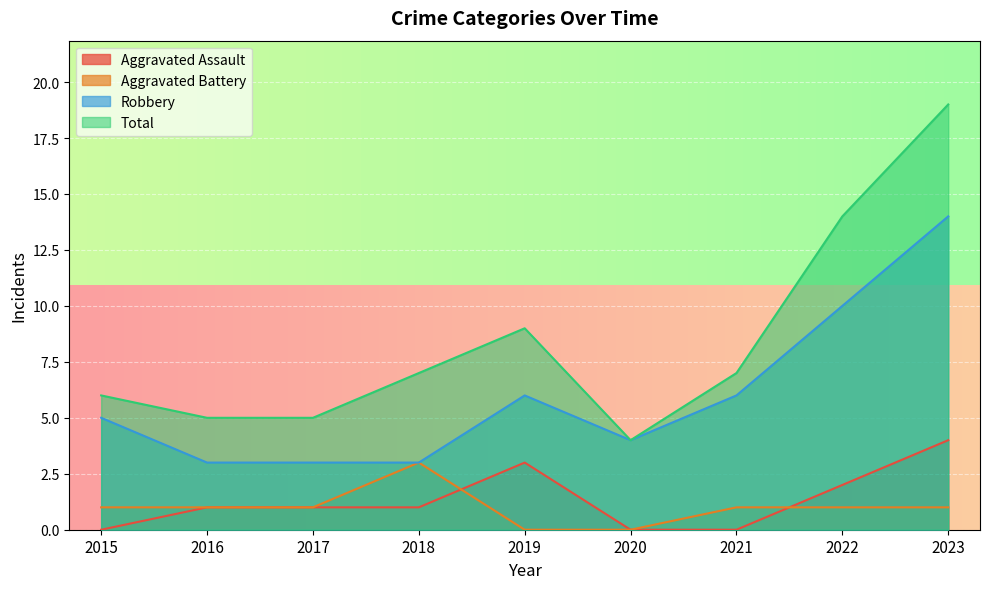

How many lines are shown in the chart?

4